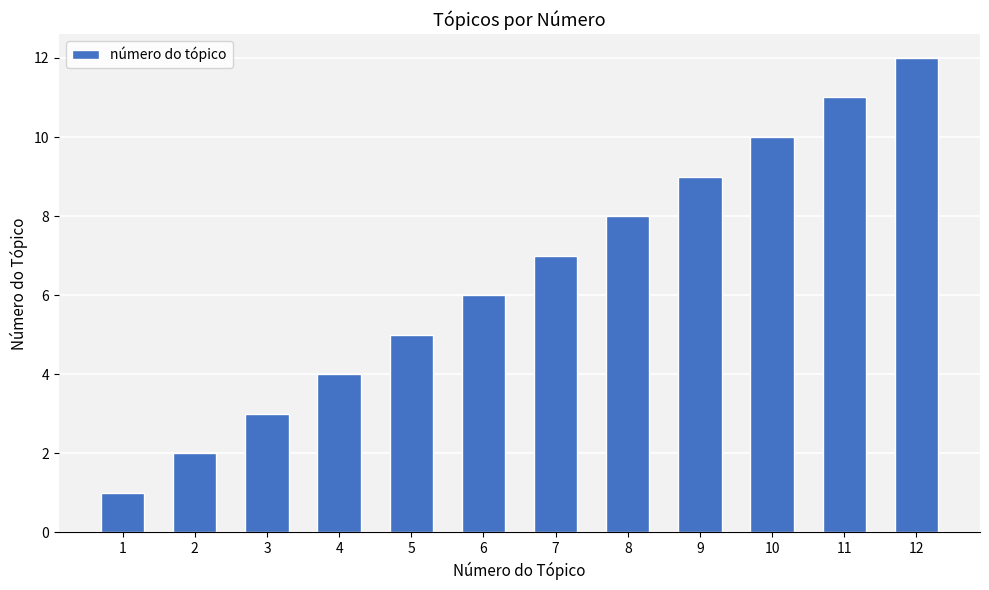

Reading left to right, extract all data points from this chart.

1	2	3	4	5	6	7	8	9	10	11	12